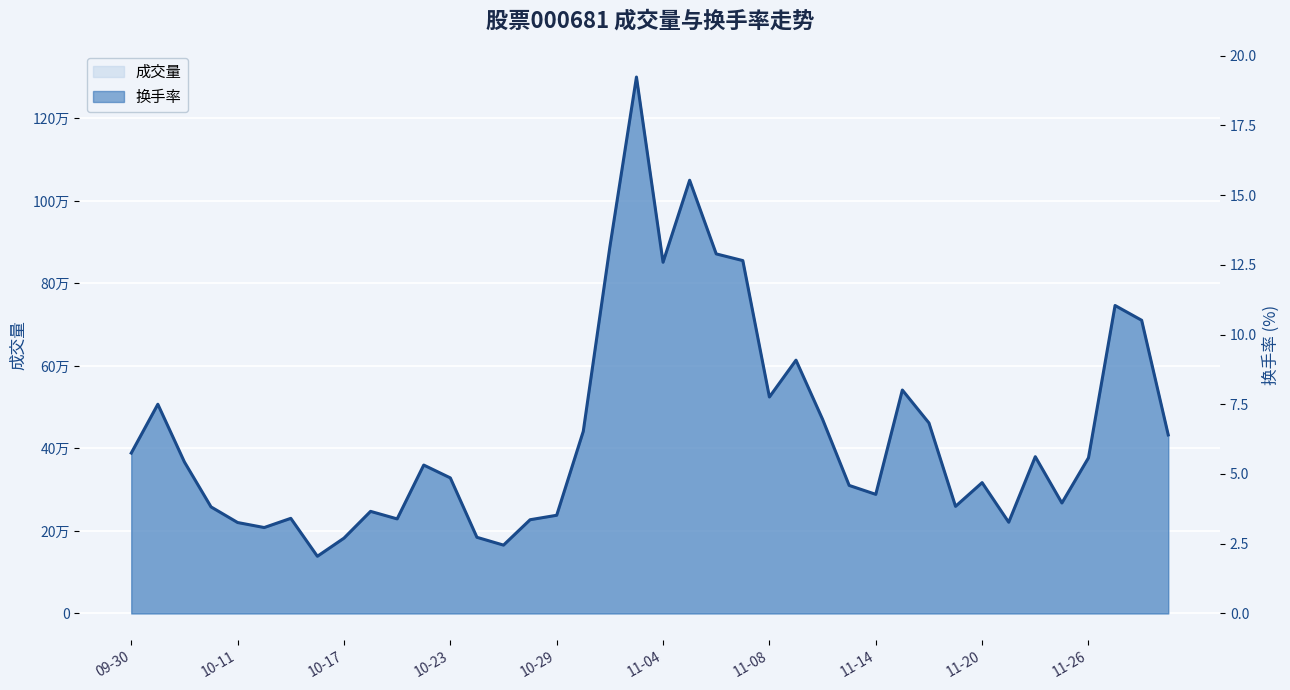

How many interior local peaks (higher than both neighbors) does the data have?

11